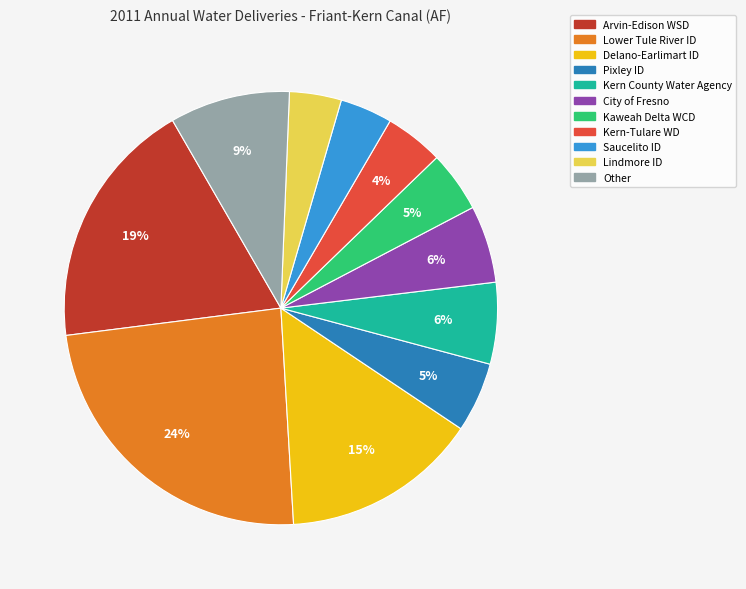

Approximately how many times larger is the value at Arvin-Edison WSD compared to Delano-Earlimart ID?

1.3